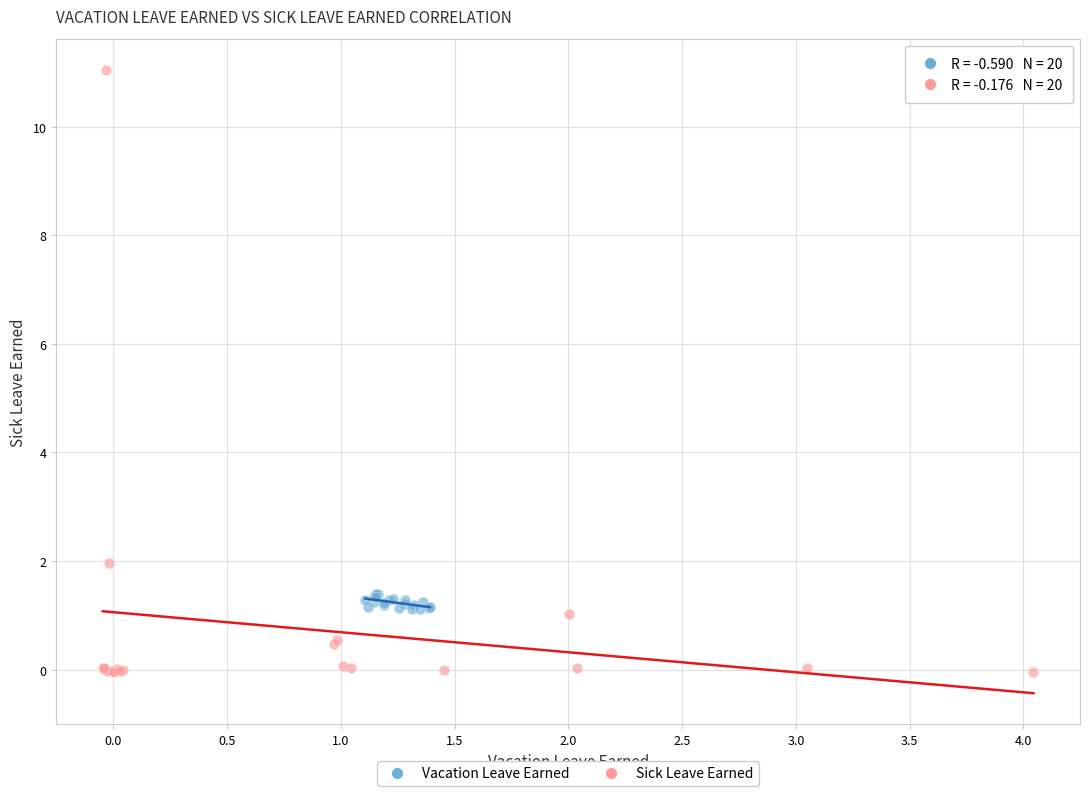

Which series reaches the minimum Y coordinate?

Sick Leave Earned